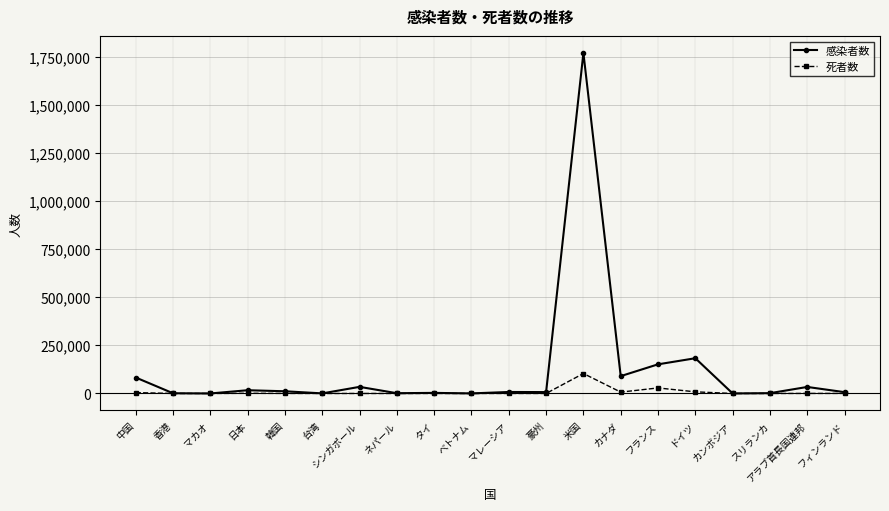

At which label does 死者数 reach its peak?

米国